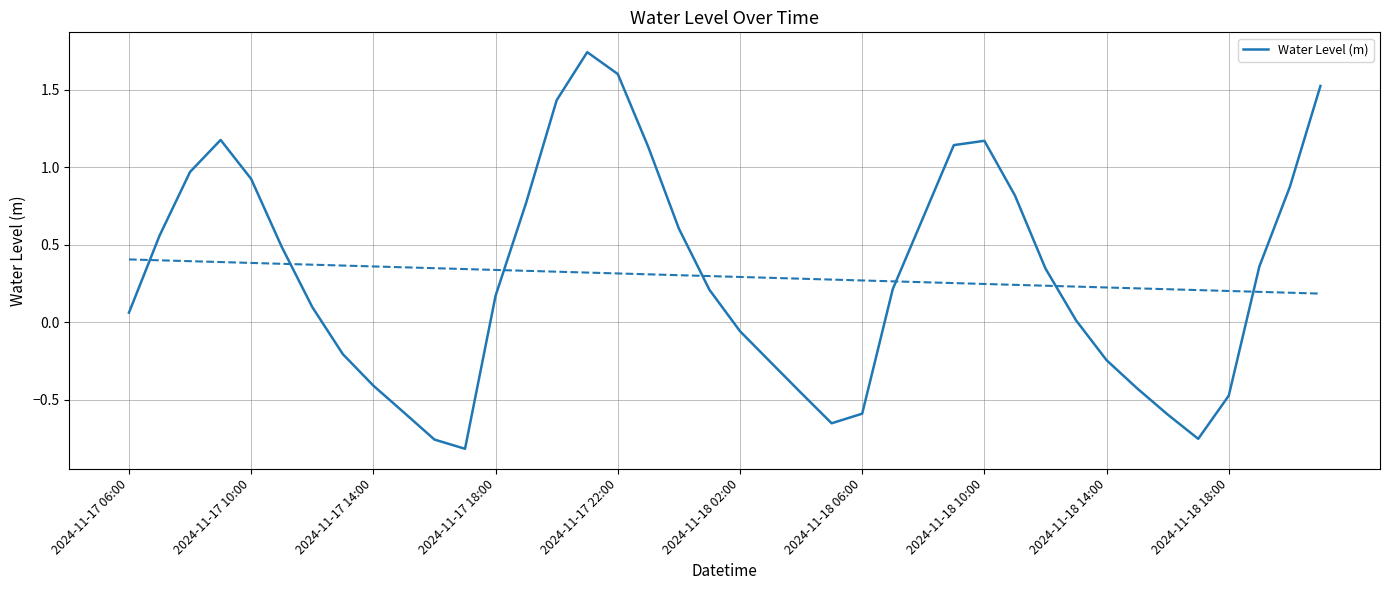

What is the change in value from 23 to 35?

-0.1